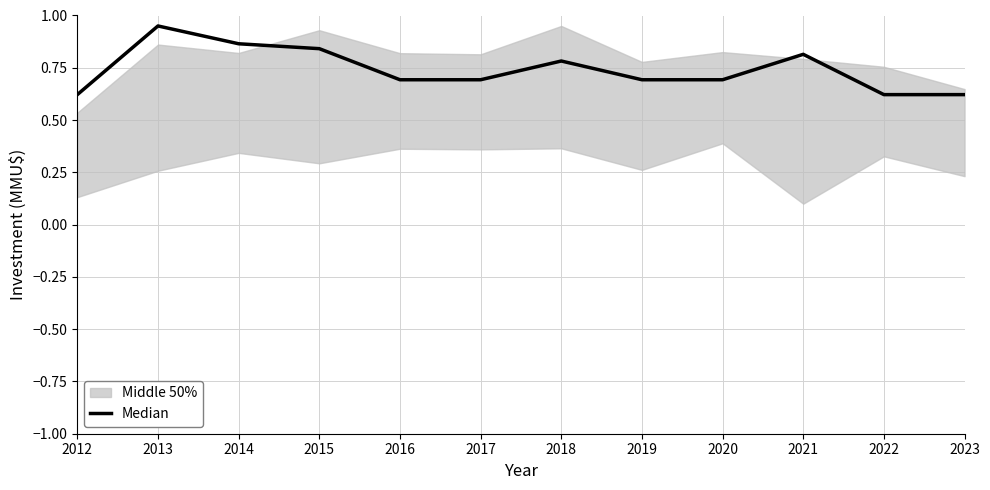

The chart shows a value of 0.2 at 2023. True or false?

False